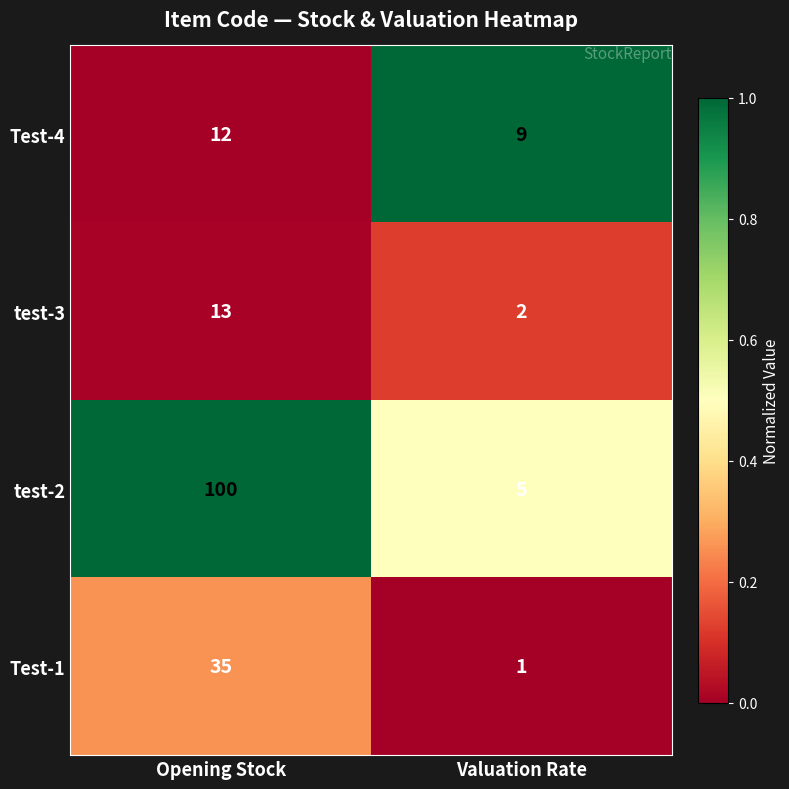

The value of Test-4 at Valuation Rate is 12. True or false?

False